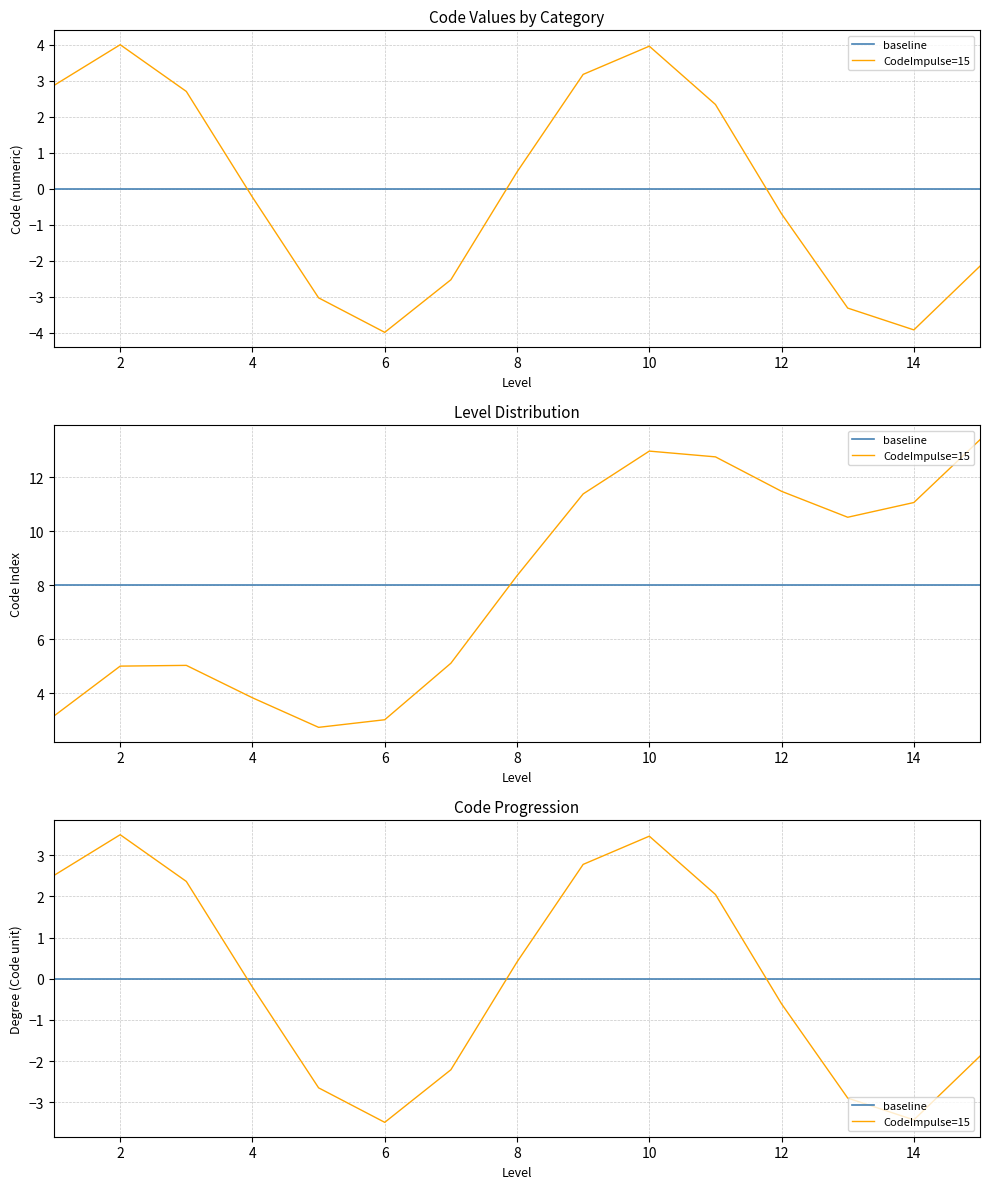

What is the value of the CodeImpulse=15 point at the 1st from the left?

2.5